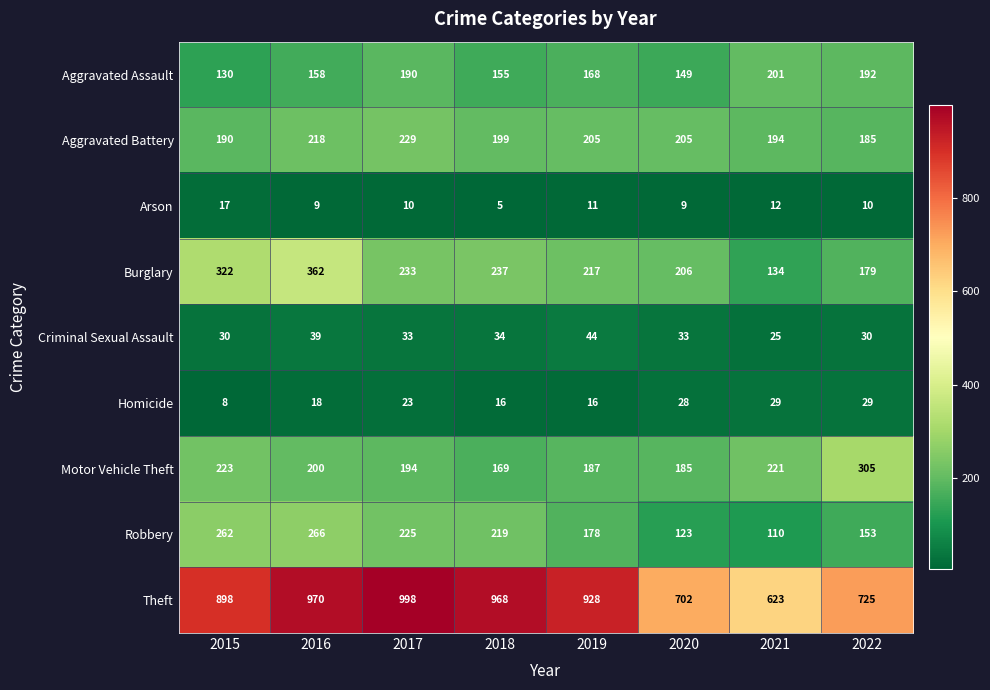

Count the number of data series in this chart.

9